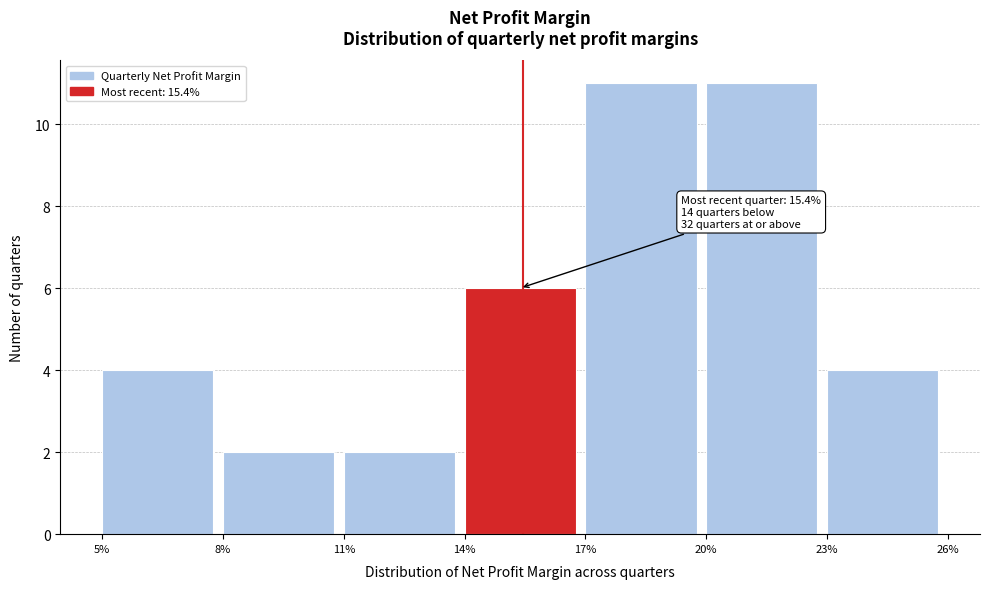

Reading right to left, extract all data points from this chart.

23%=4	20%=11	17%=11	14%=6	11%=2	8%=2	5%=4